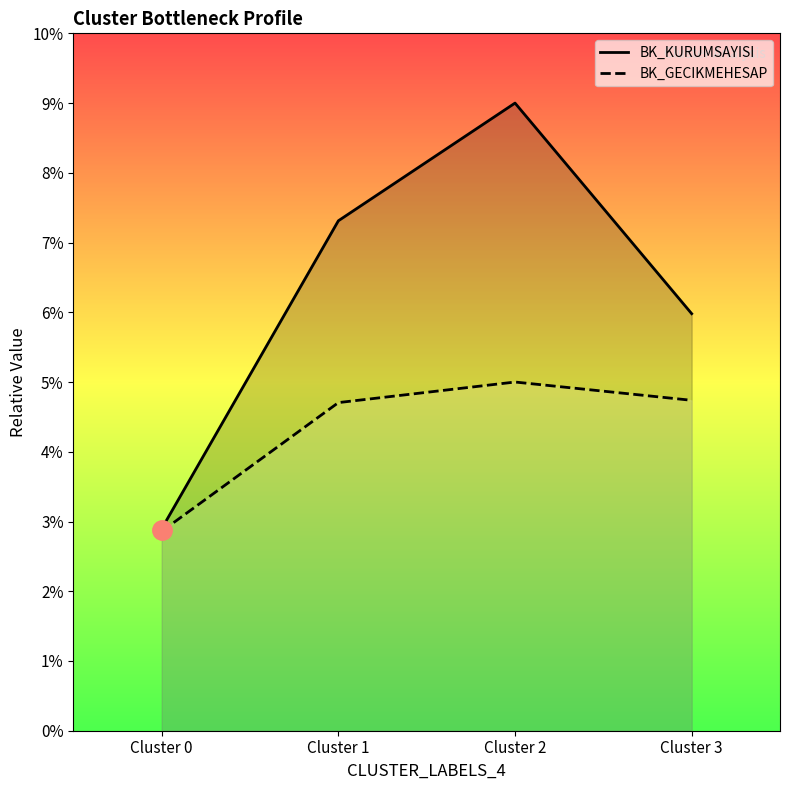

What is the spread (max minus min) of values at Cluster 3?

1.2